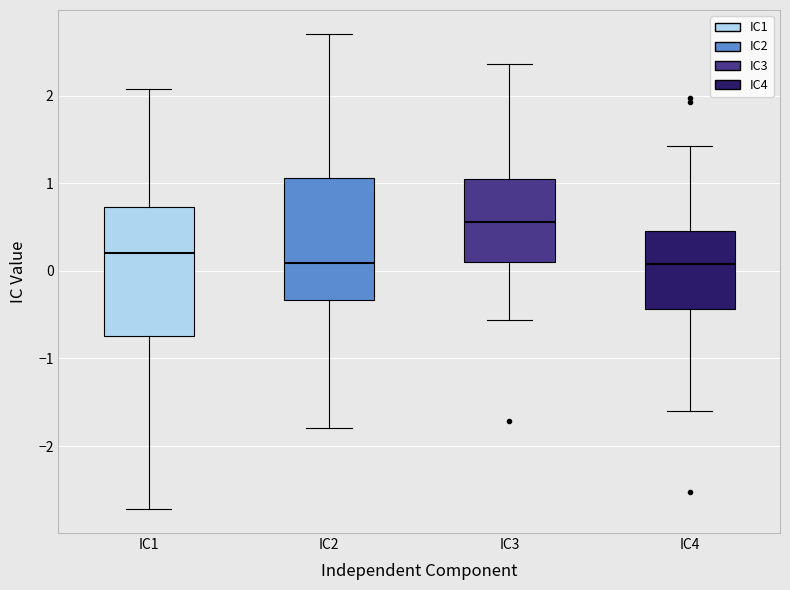

Reading left to right, transcribe this box plot: for each box, give where its median line is, the range the box spans, and where its two whiskers end, as read against the y-axis. The values are not printed on the chart, so give them approximately, as read against the axis.

IC1: median 0.2, box -0.7 to 0.7, whiskers -2.7 to 2.1
IC2: median 0.1, box -0.3 to 1.1, whiskers -1.8 to 2.7
IC3: median 0.6, box 0.1 to 1.1, whiskers -0.6 to 2.4
IC4: median 0.1, box -0.4 to 0.5, whiskers -1.6 to 1.4